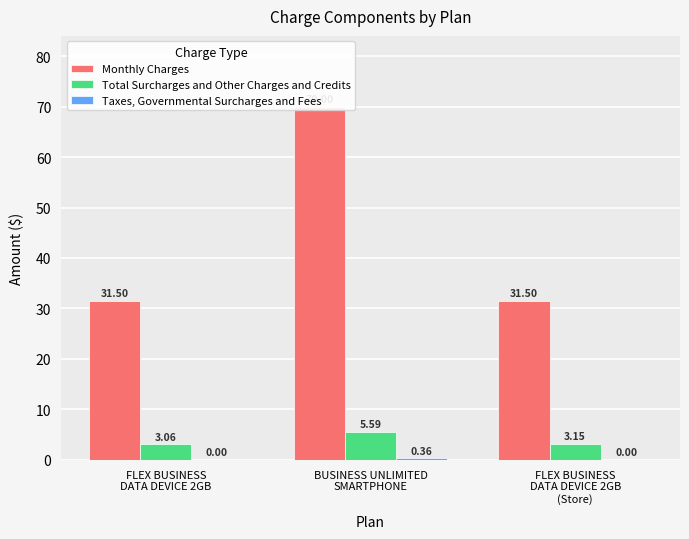

Which series has the largest total across all categories?

Monthly Charges